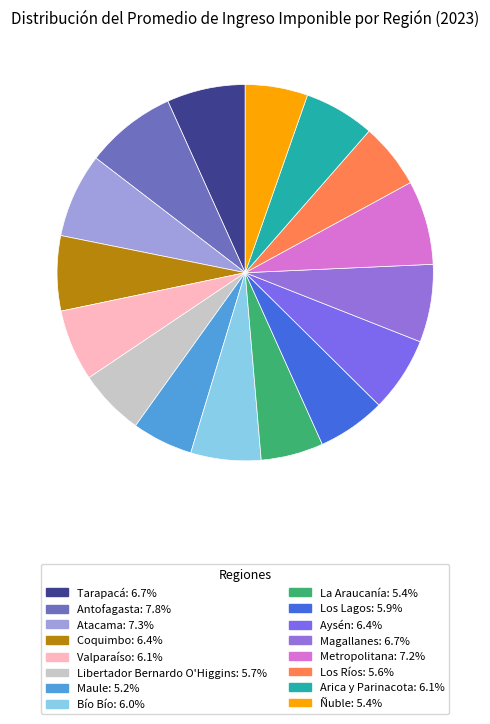

To the nearest percent, what is the average slice percentage?

6%